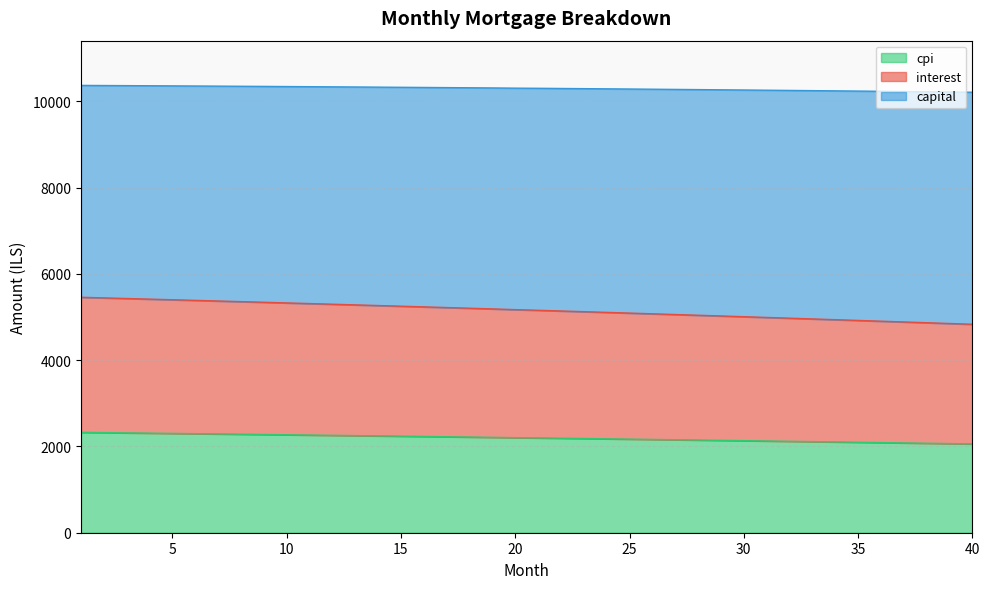

What is the highest value of the cpi series?

2327.3